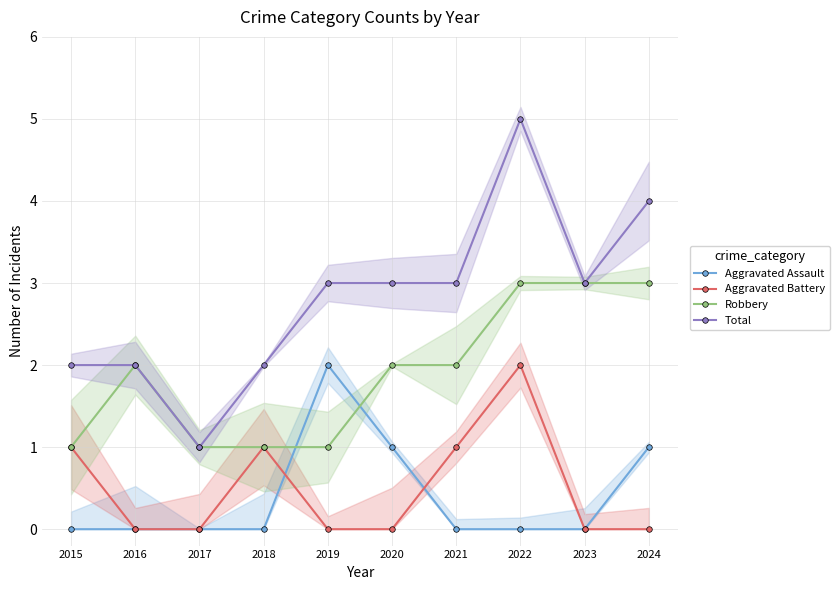

What are all the series names shown in the legend?

Aggravated Assault, Aggravated Battery, Robbery, Total